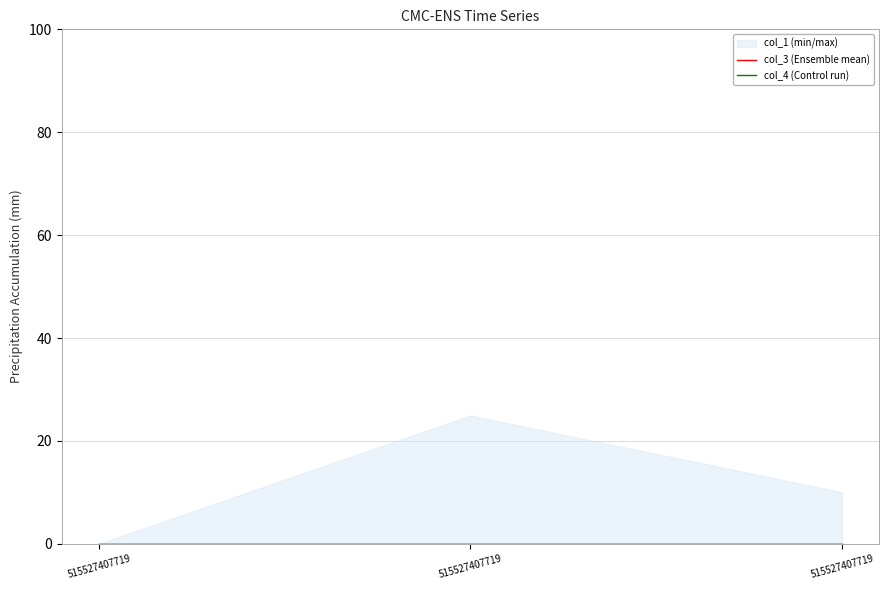

At how many categories does at least one series exceed 8?

2